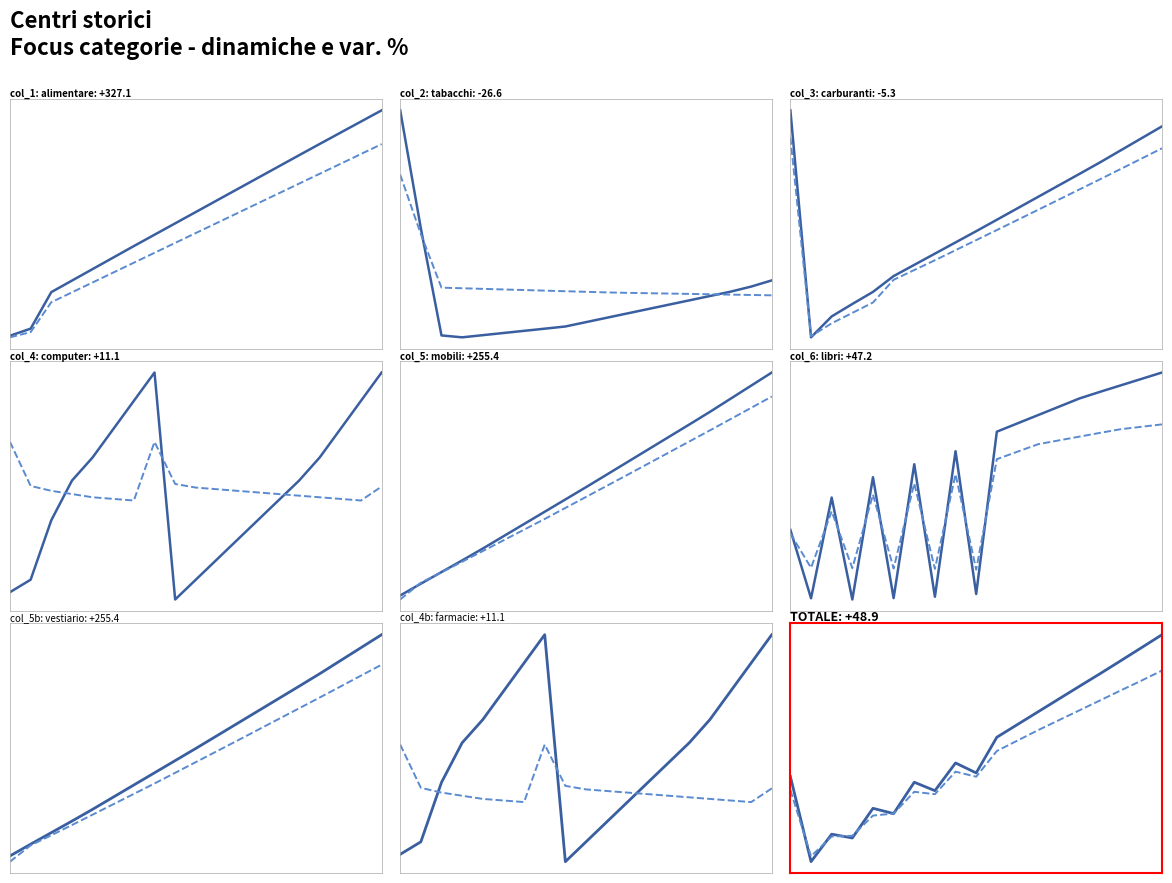

What is the spread (max minus min) of values at 1?

66.2